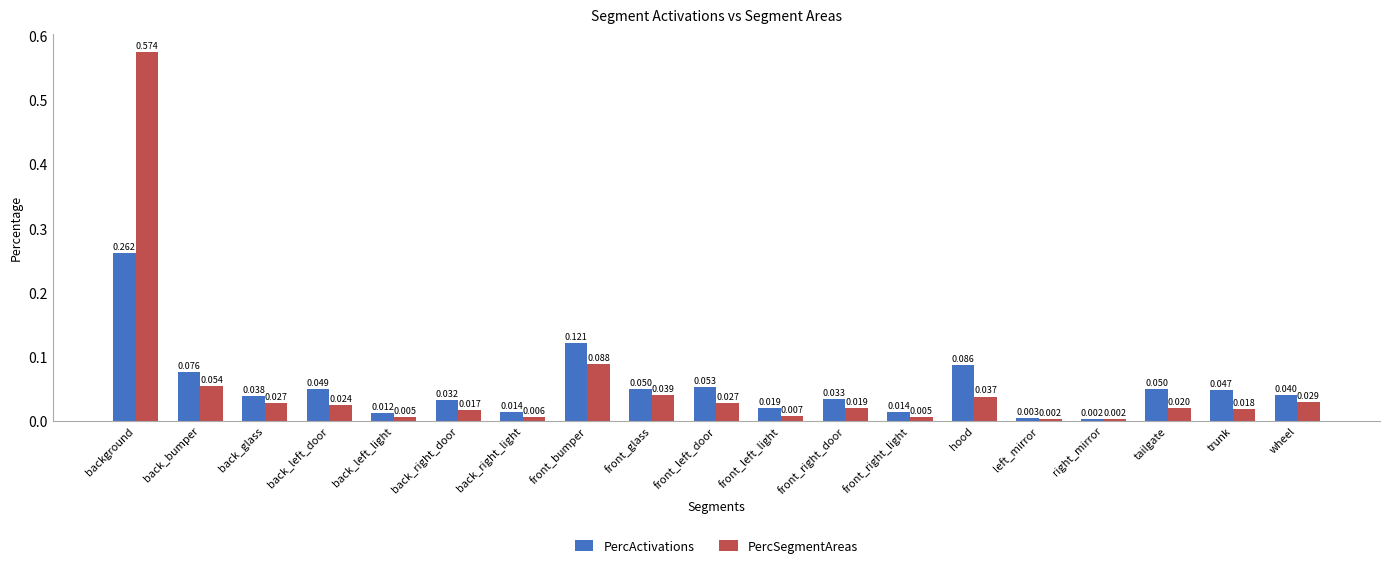

Rank the series at left_mirror from highest to lowest value.

PercActivations, PercSegmentAreas